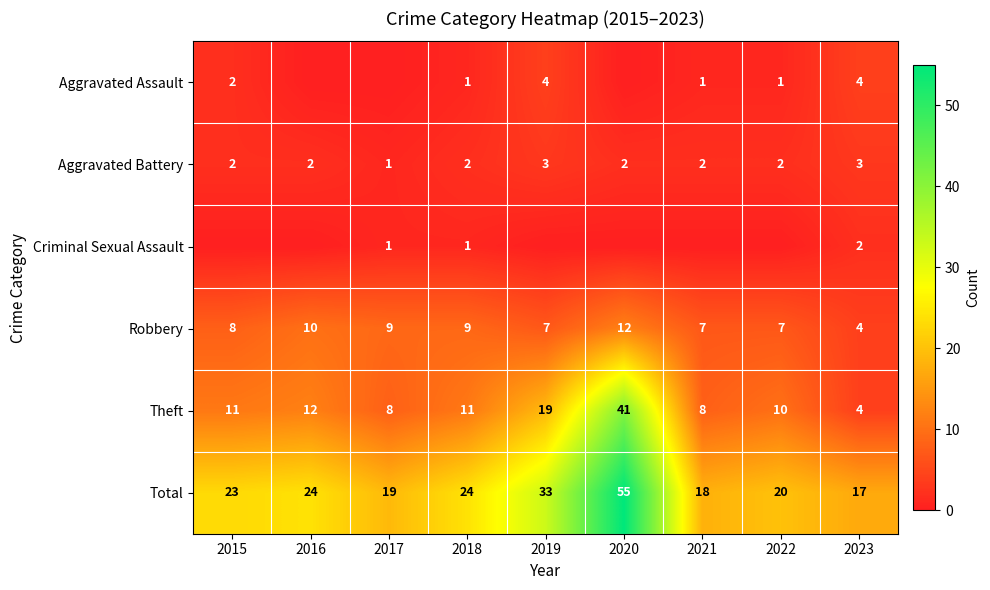

What is the difference between the Aggravated Assault values at 2023 and 2021?

3